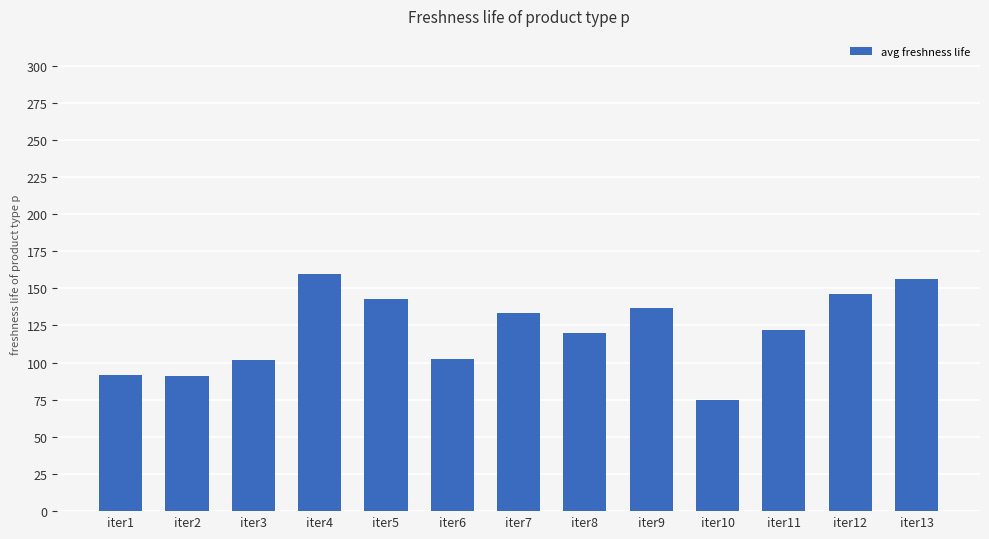

What is the sum of the values at iter13 and iter10?

230.7